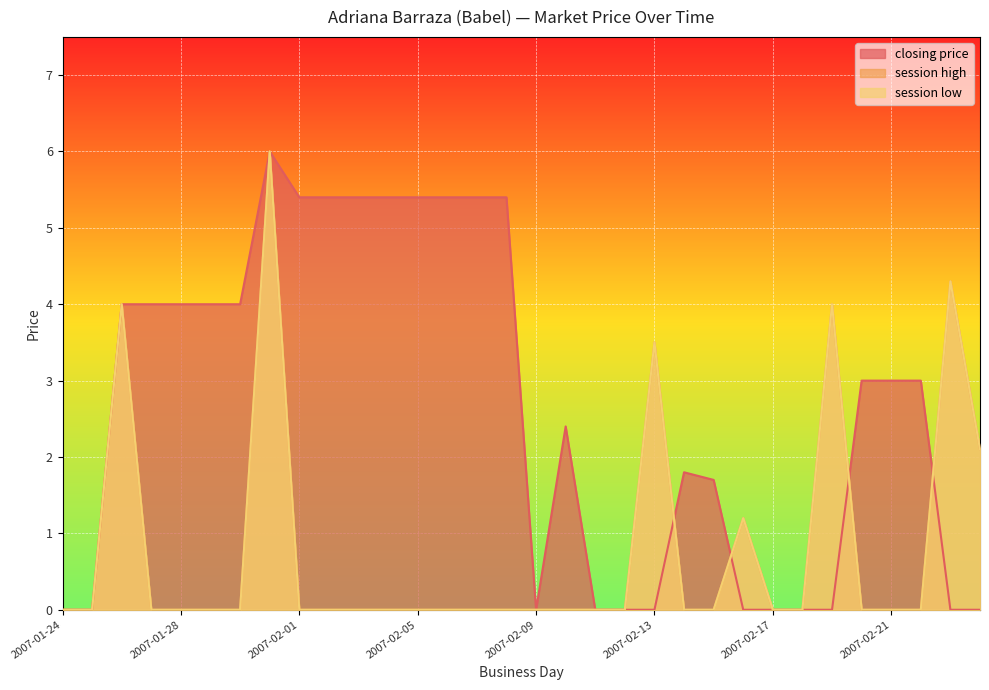

What is the difference between the second highest and minimum values in the closing price series?

5.4